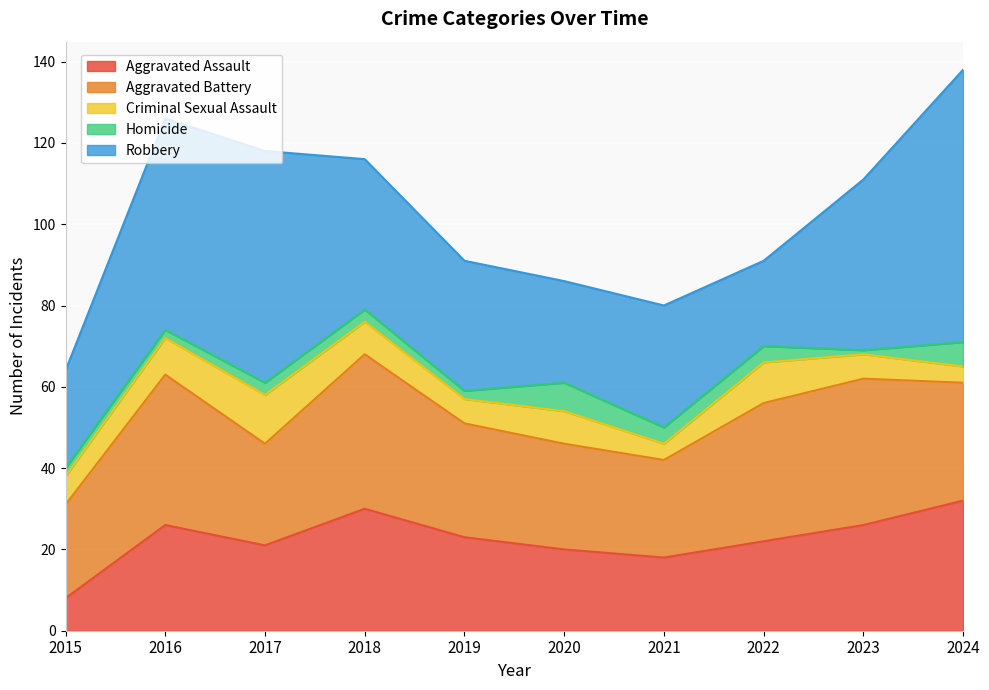

What is the value of the Homicide point at the 7th from the left?

4